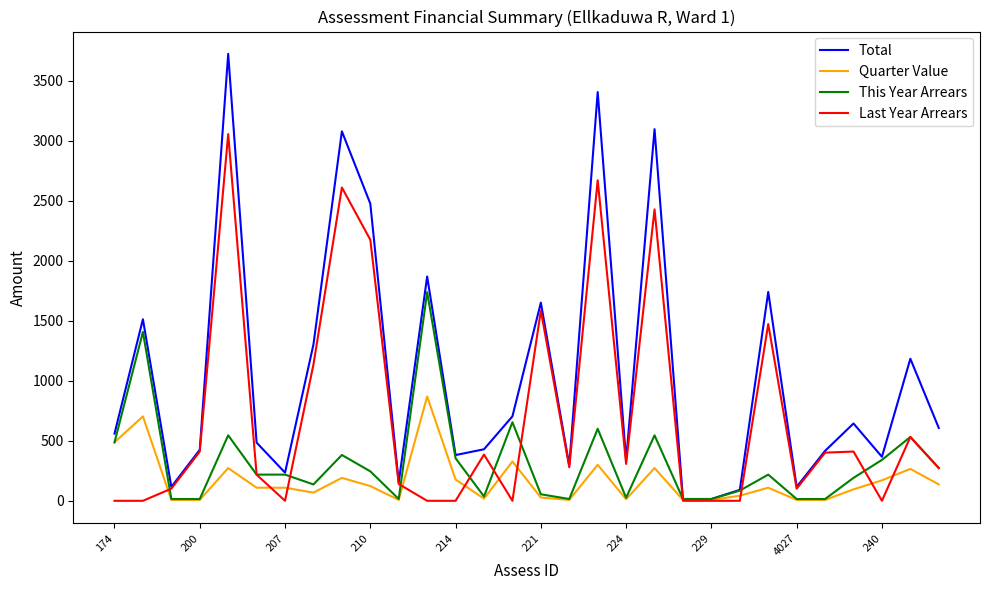

What is the maximum value shown in the chart?

3722.6